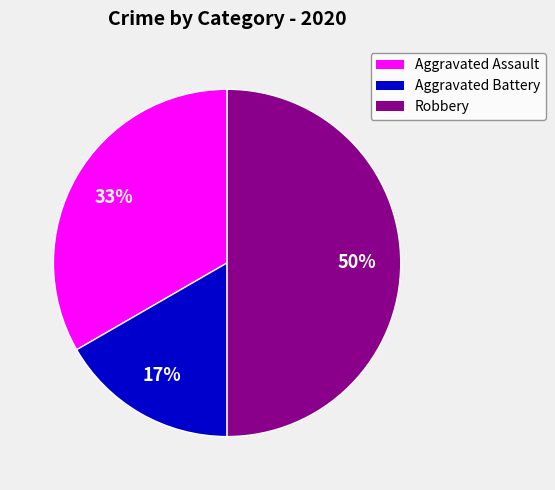

True or false: Aggravated Assault accounts for 33% of the total.

True